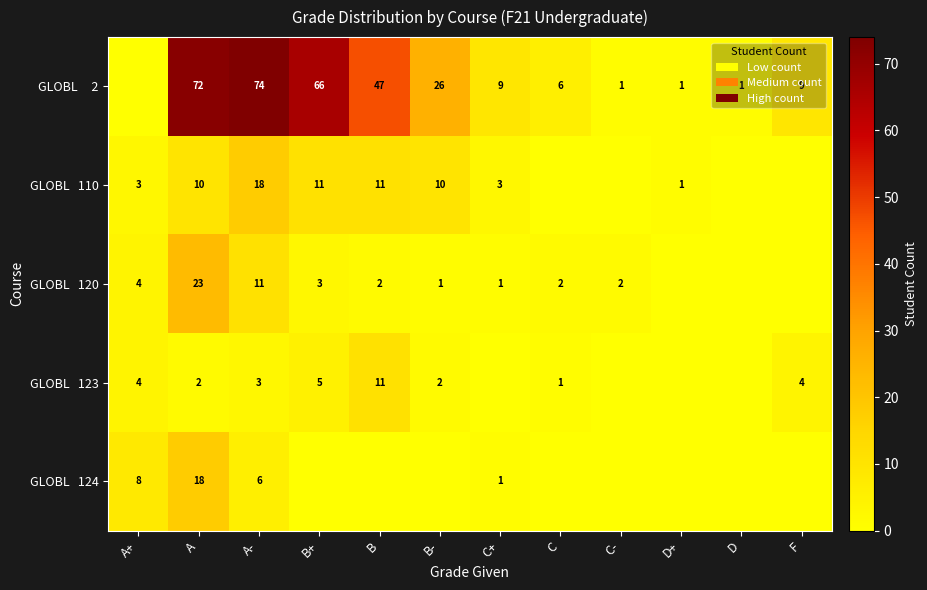

What is the difference between the highest and lowest values at A?

70